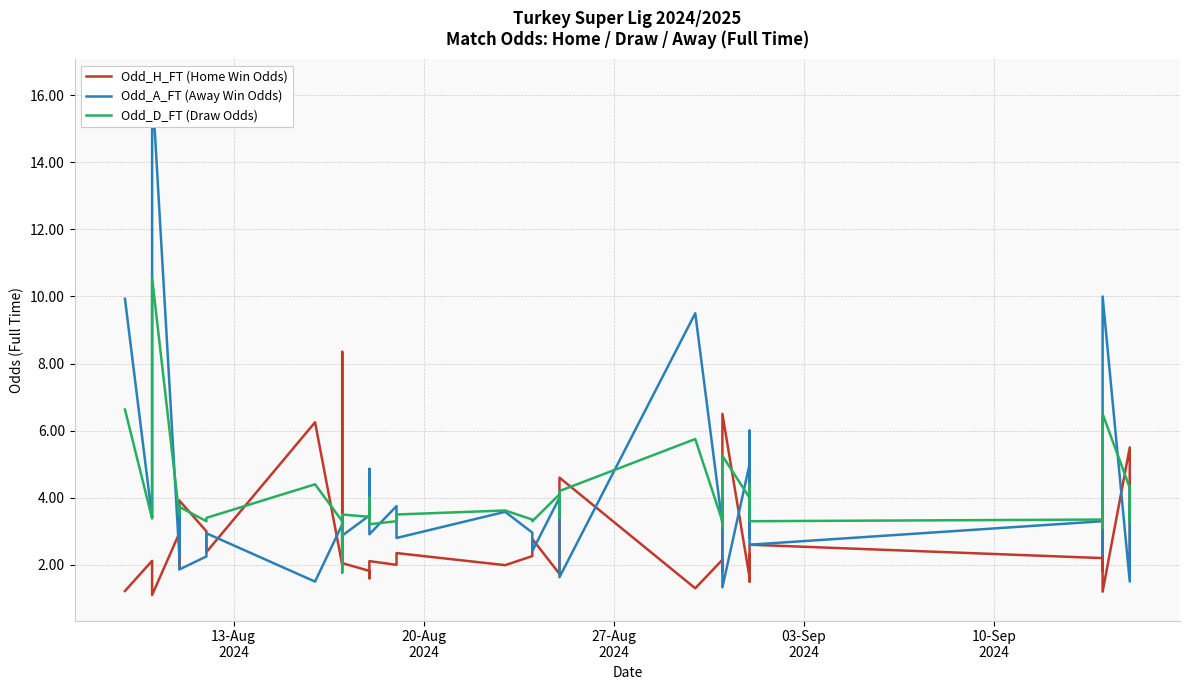

What is the sum of all Odd_D_FT (Draw Odds) values?

158.2